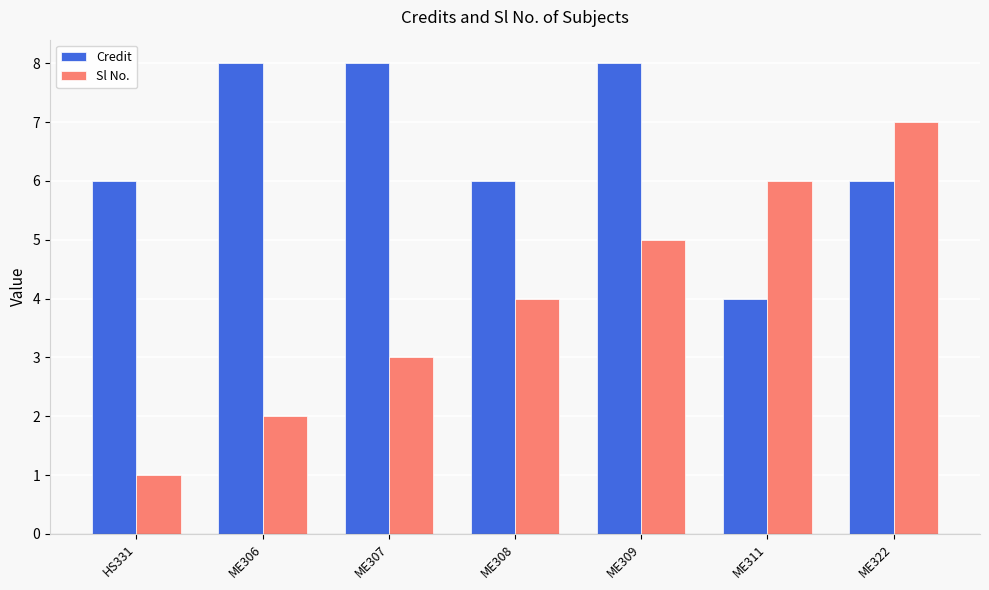

How many series are shown in this chart?

2